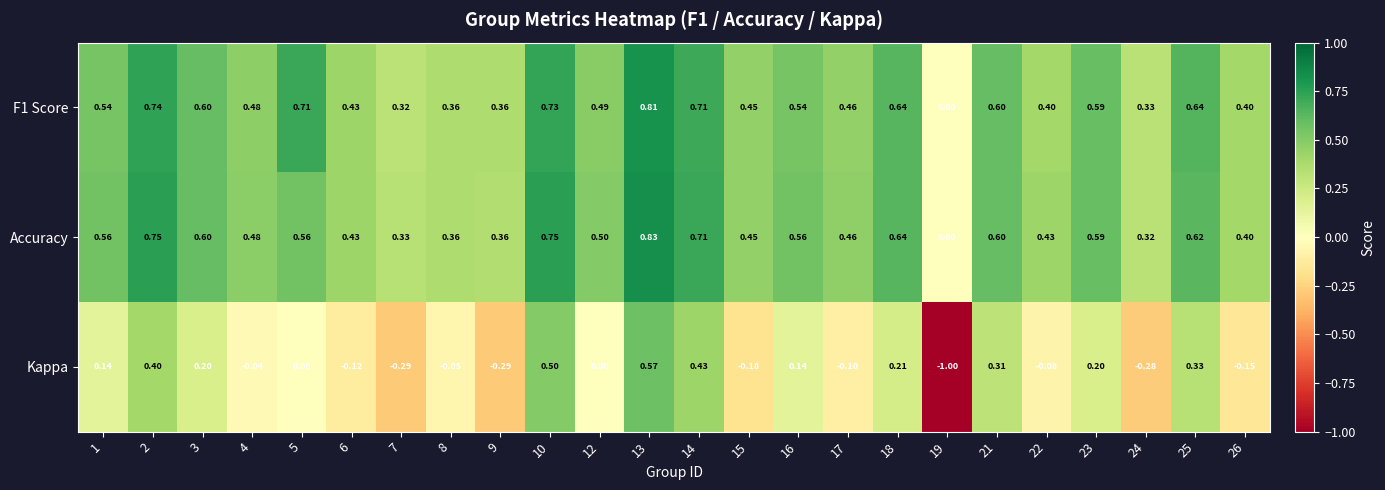

Is the value of Kappa at 13 greater than the value of Accuracy at 23?

No